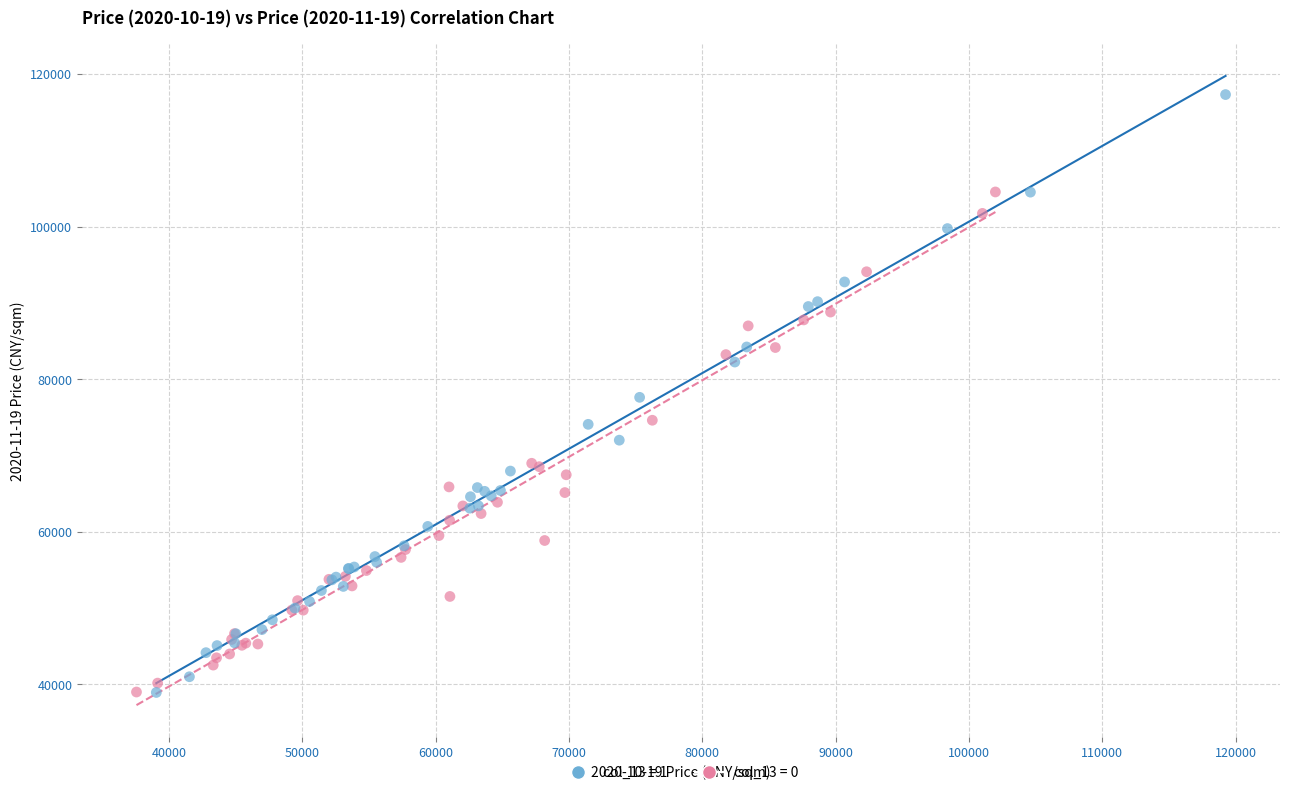

Which series has the largest Y range (max minus min)?

col_13 = 1